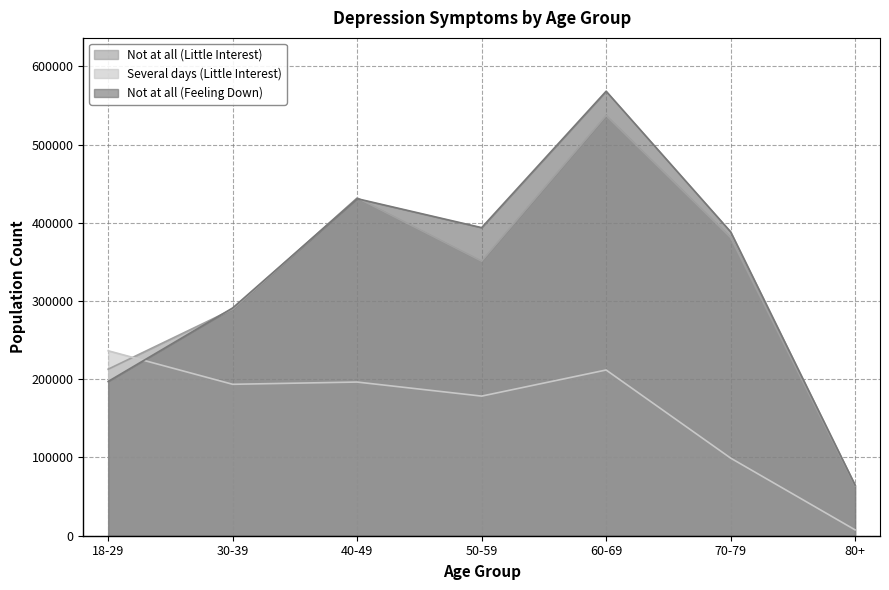

Which series has the largest total across all categories?

Not at all (Feeling Down)